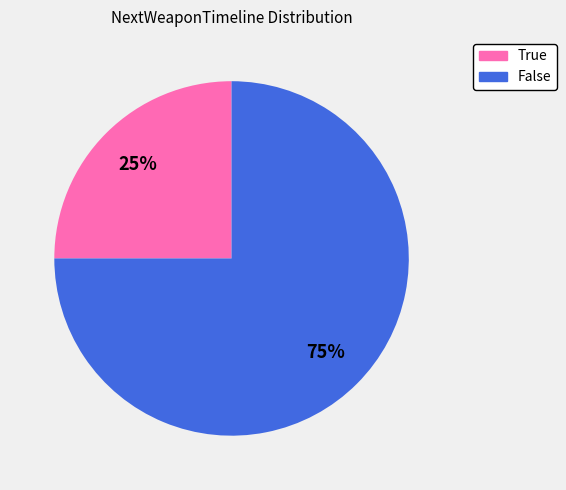

Count the number of slices in the pie.

2